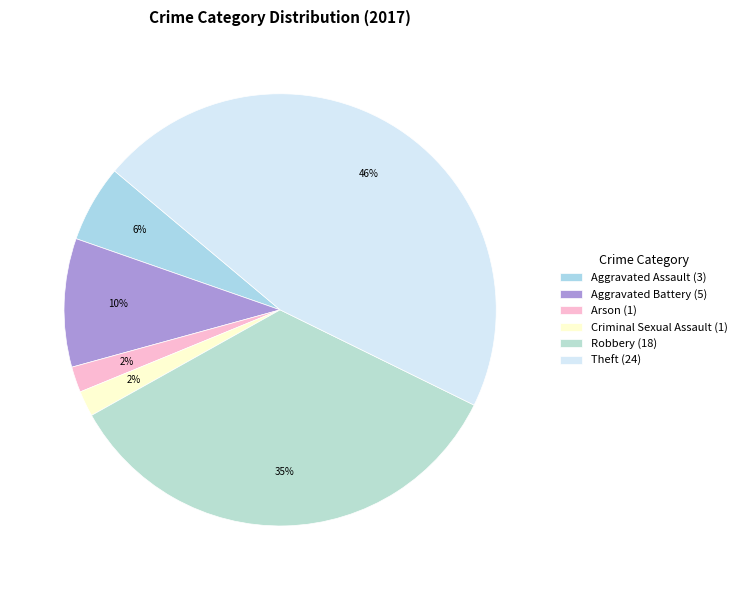

To the nearest percent, what is the difference between the largest and smallest slice percentages?

44%